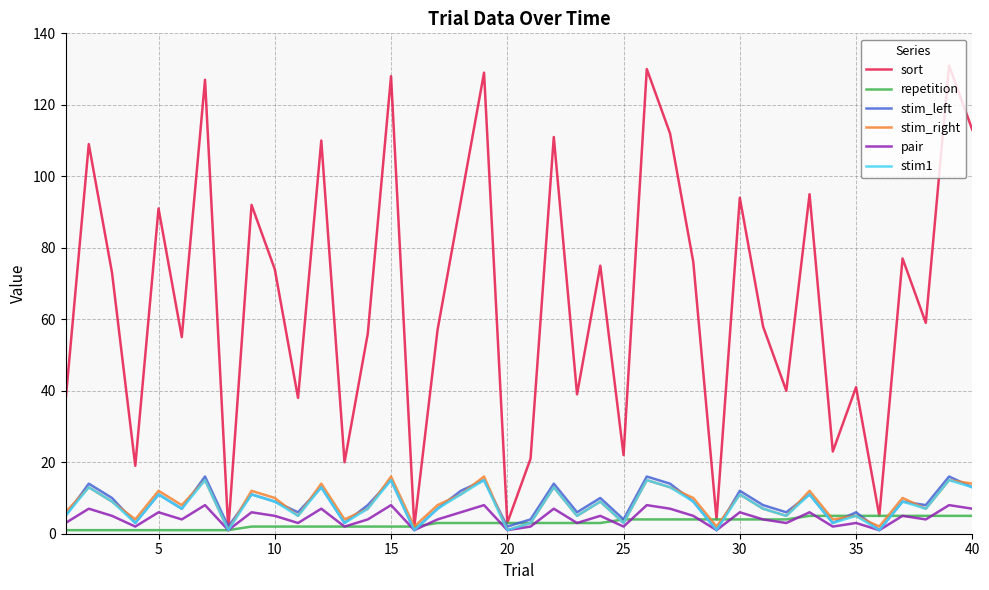

True or false: pair has more than 0 points higher than both neighbors.

True